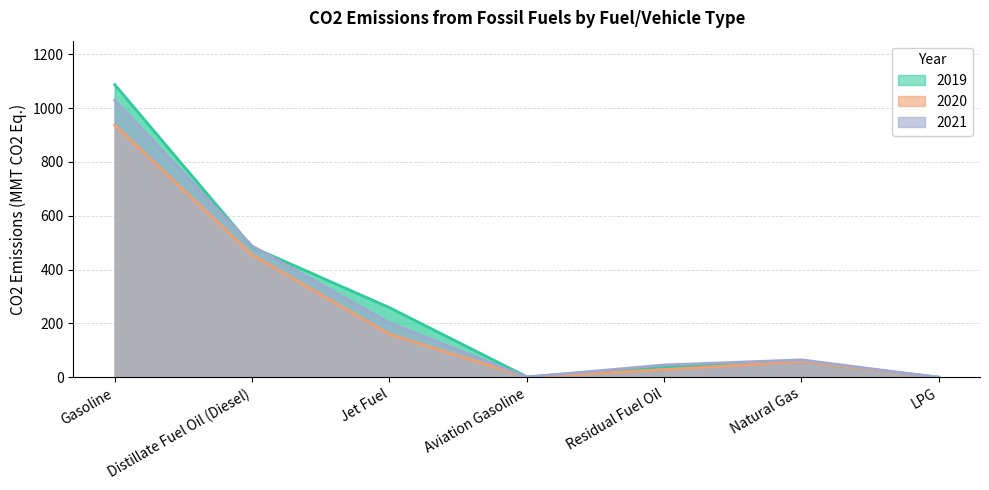

True or false: 2020 and 2019 intersect in this chart.

False